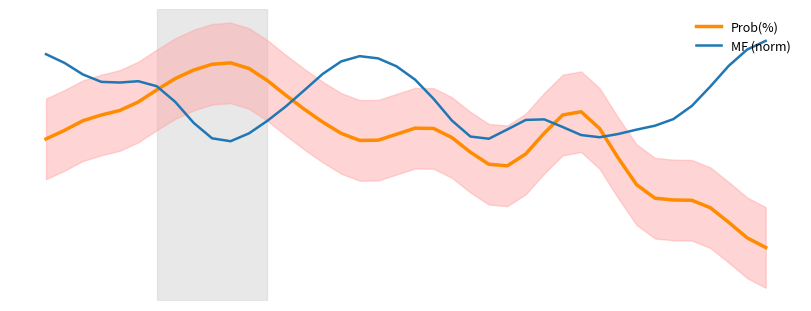

How many values in the Prob(%) series exceed 51?

20